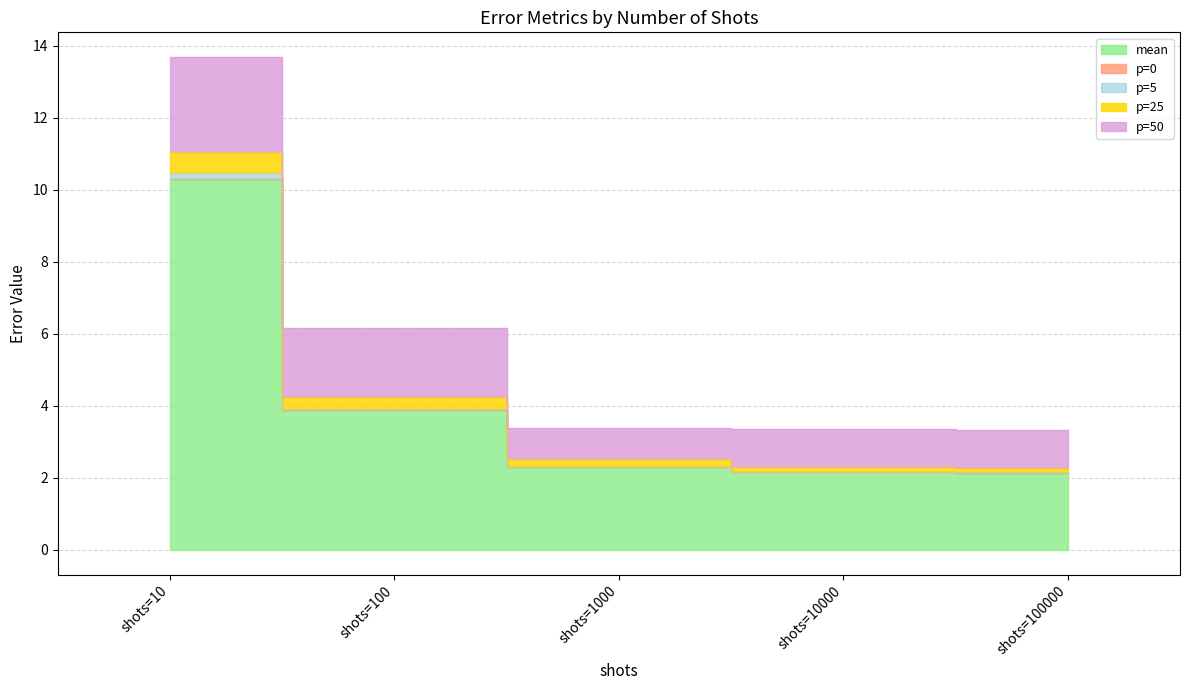

Is the value of p=50 at shots=100000 greater than the value of p=5 at shots=1000?

Yes